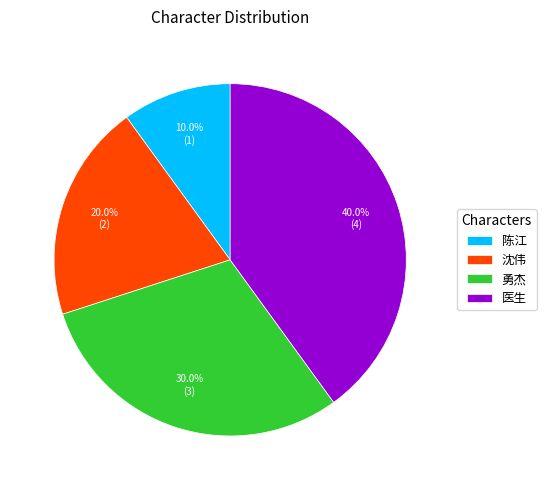

What is the total percentage of 沈伟 and 医生?

60.0%